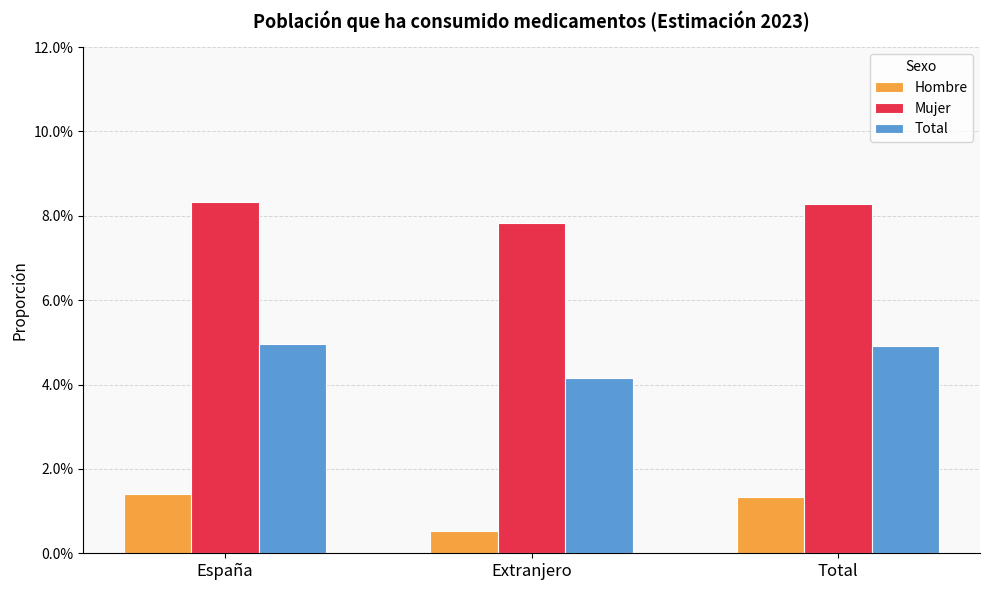

Between Extranjero and Total, which series saw the biggest shift?

Hombre